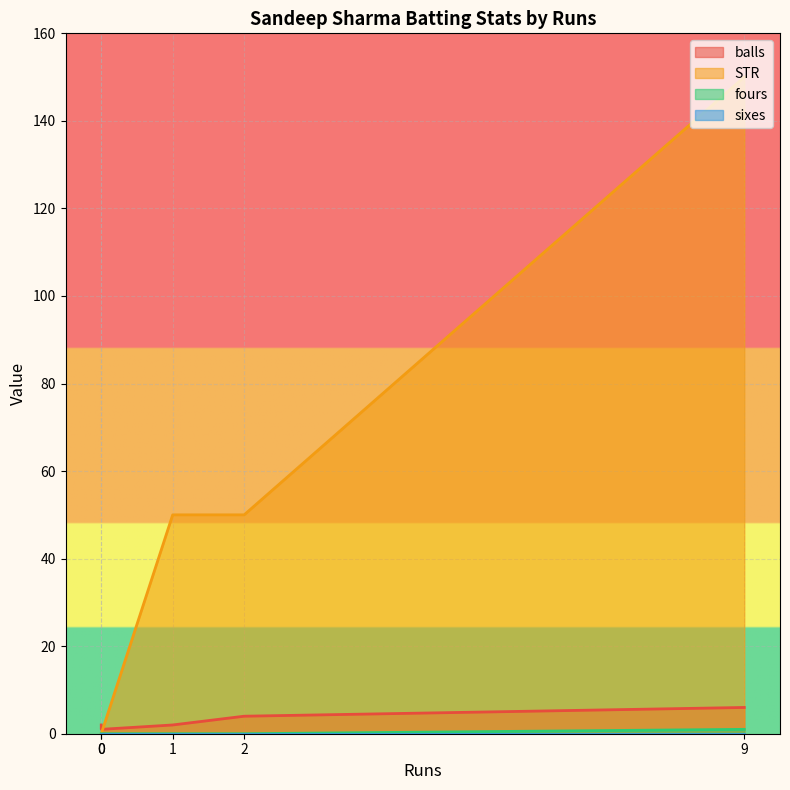

True or false: fours and STR cross at least once.

False